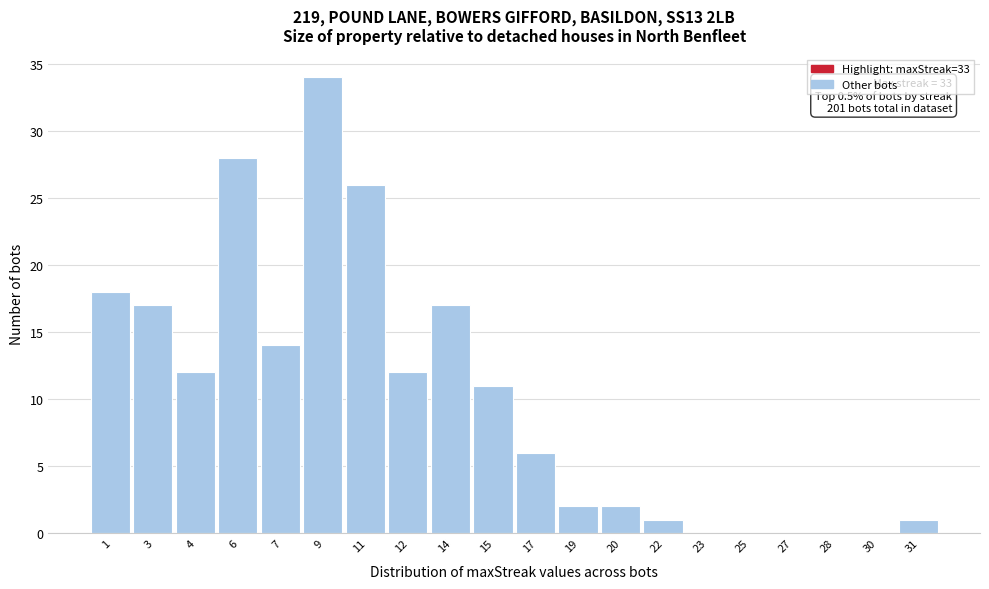

Reading right to left, list all the values displayed in this chart.

31=1	30=0	28=0	27=0	25=0	23=0	22=1	20=2	19=2	17=6	15=11	14=17	12=12	11=26	9=34	7=14	6=28	4=12	3=17	1=18